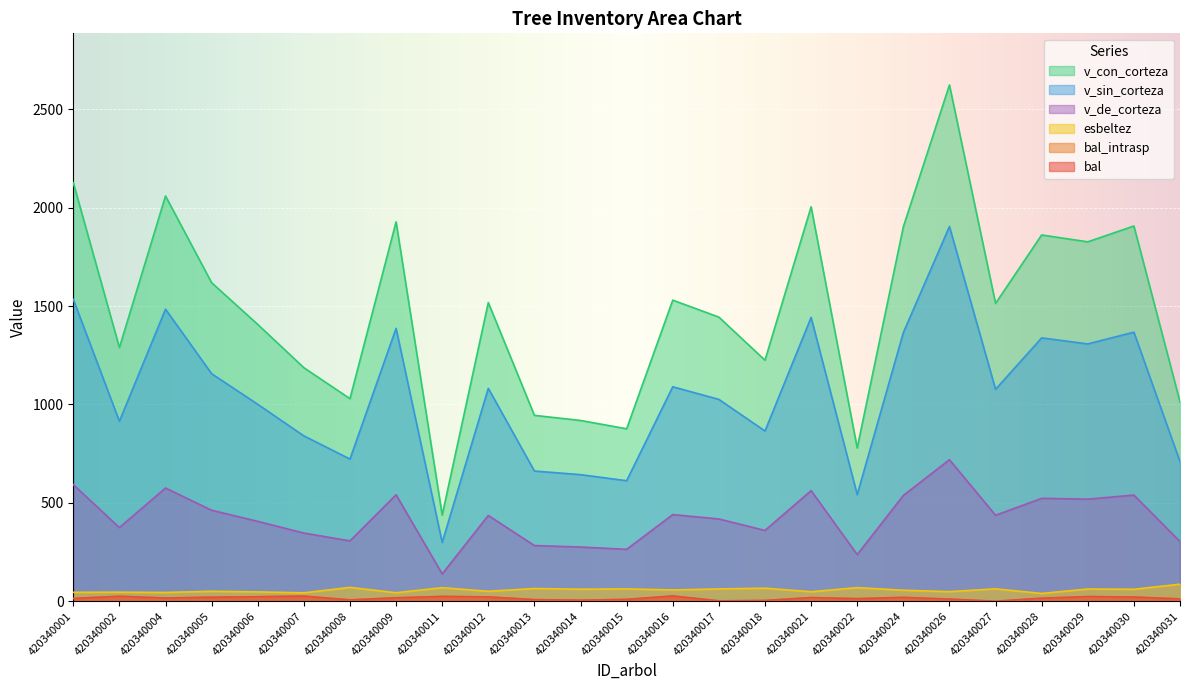

What is the value of the bal point at the 16th from the left?

3.7